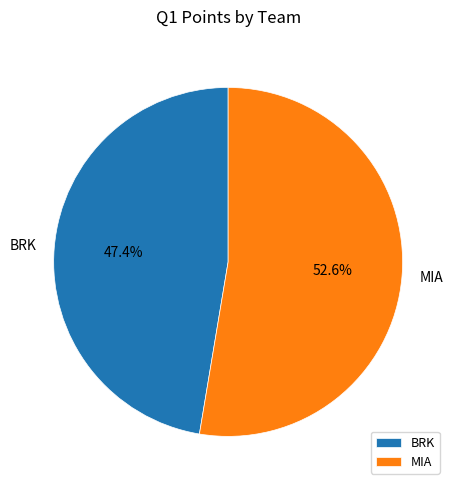

What percentage is the BRK slice, to the nearest percent?

47%